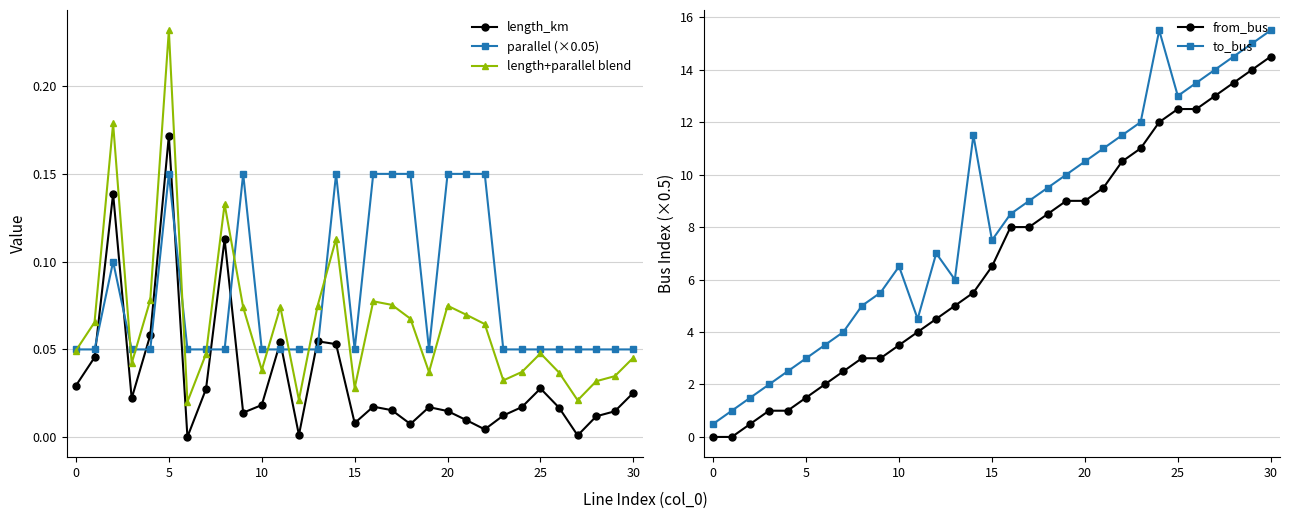

What is the sum of all from_bus values?

209.0